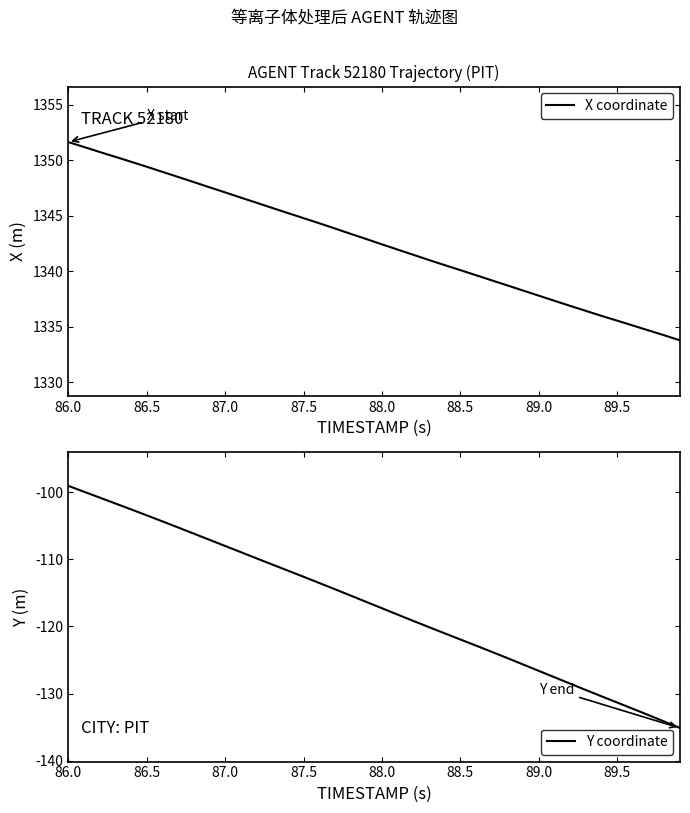

True or false: X coordinate and Y coordinate intersect in this chart.

False